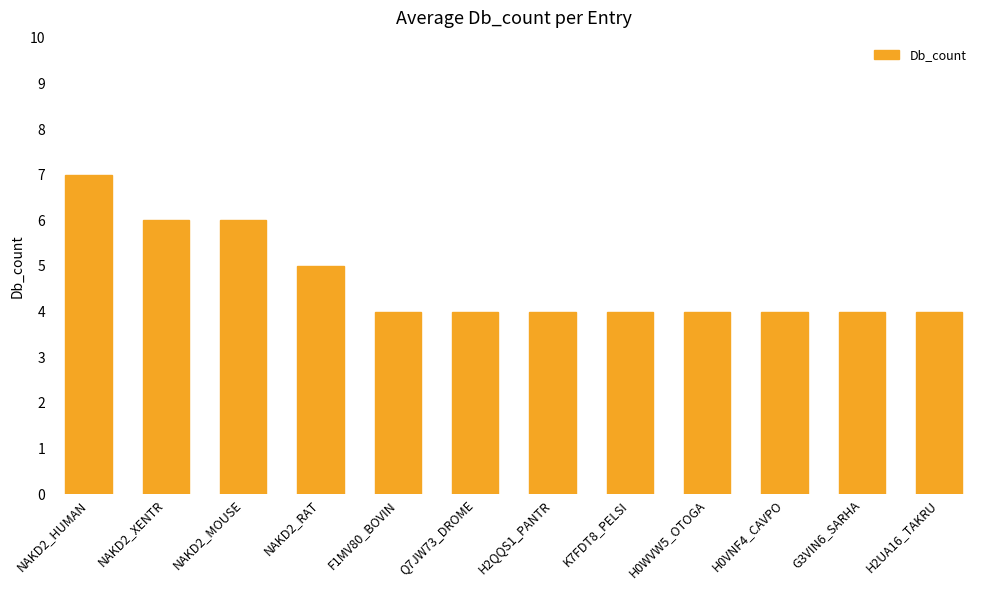

What is the maximum value shown in the chart?

7